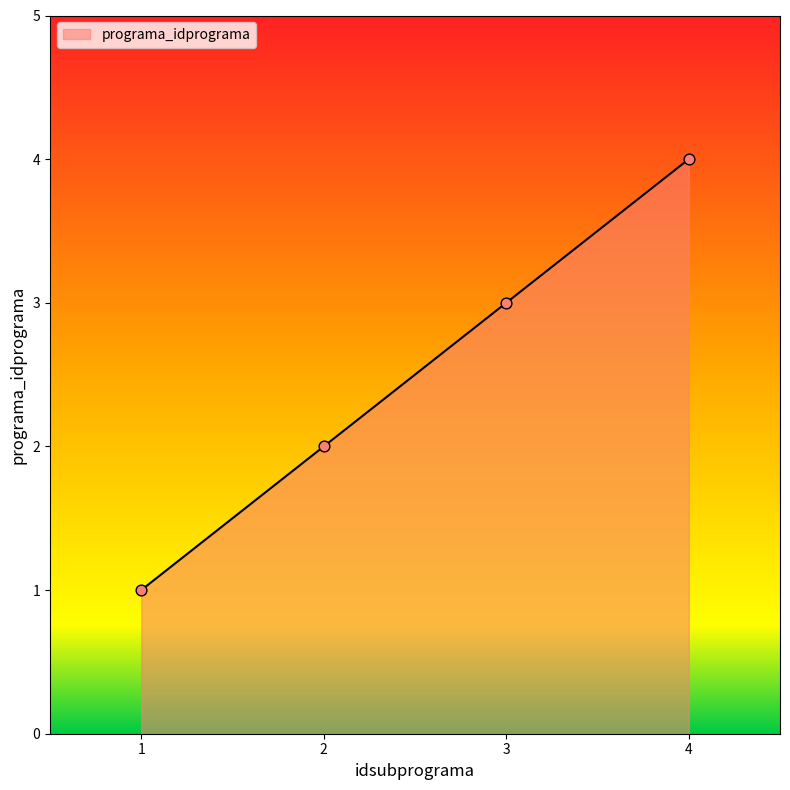

What is the change in value from 2 to 4?

+2